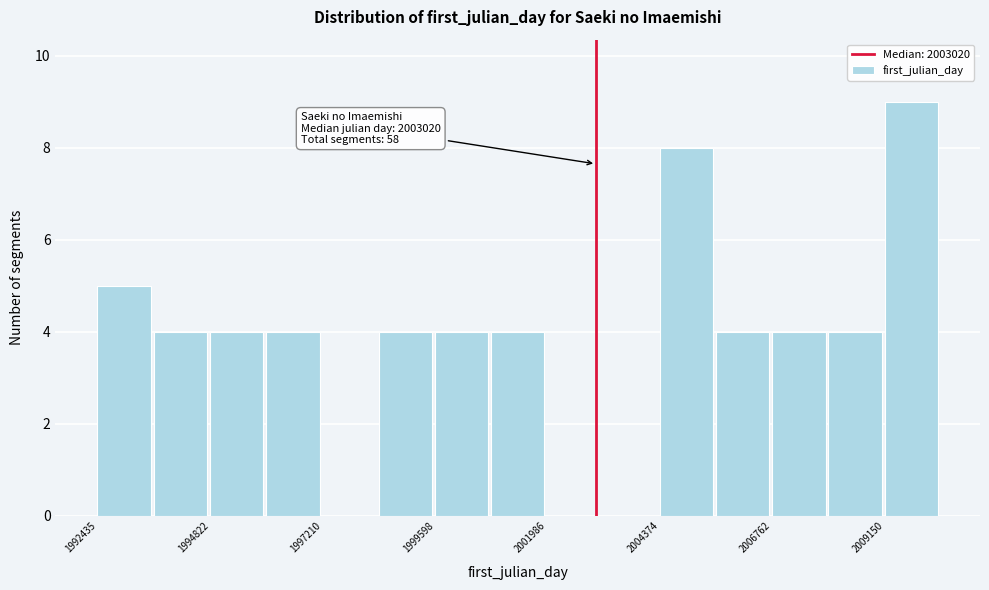

Read against the x-axis, roughly where is the centre of the tallest bar?

2009500